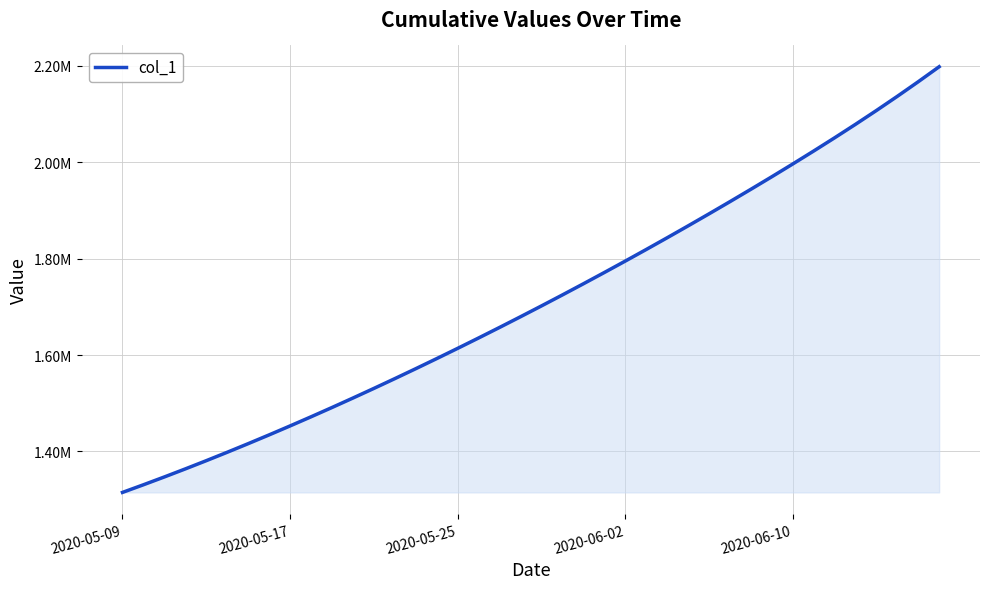

Is this an area chart (filled region under the line)?

Yes